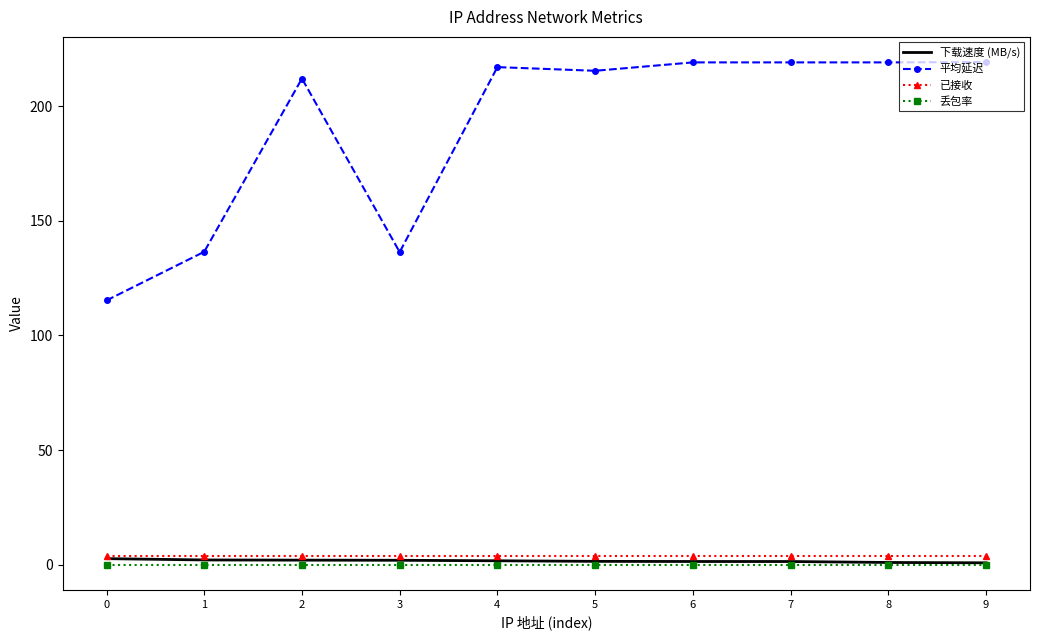

True or false: 平均延迟 and 下载速度 (MB/s) cross at least once.

False